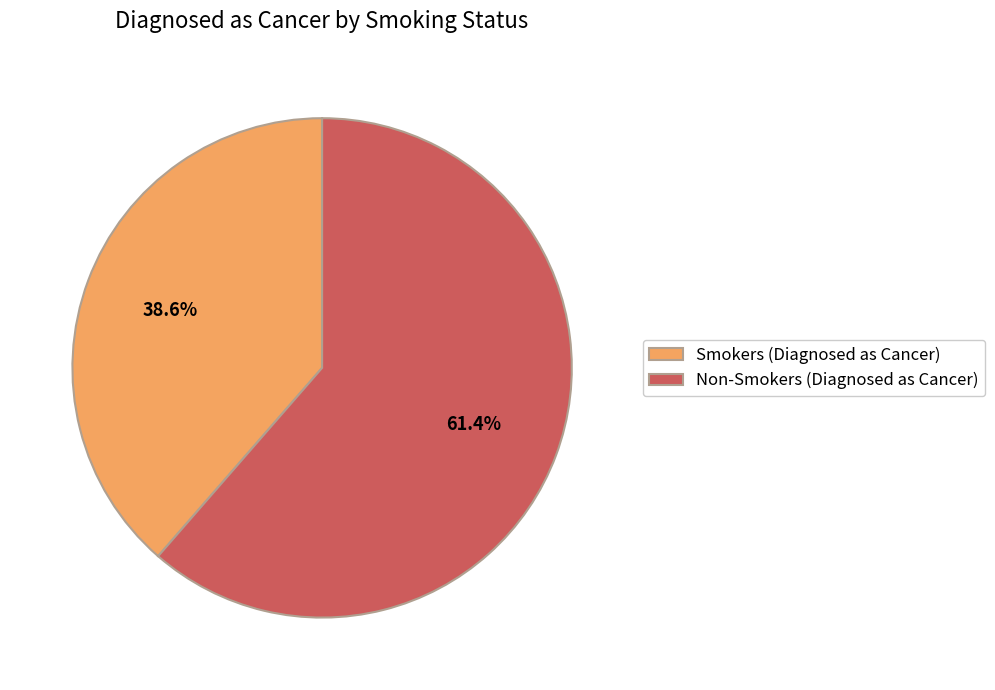

Which slice is the smallest?

Smokers